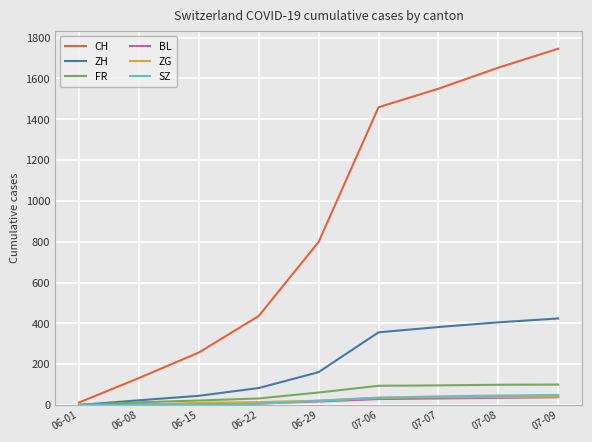

Is the value of CH at 06-29 greater than the value of ZG at 07-08?

Yes